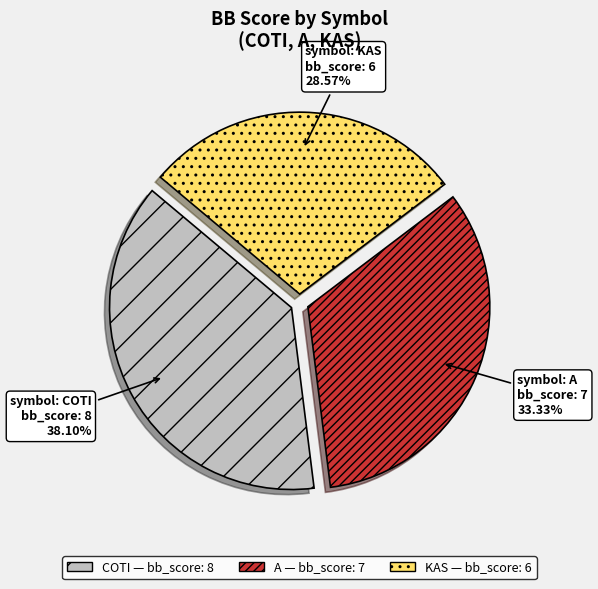

How many segments does this pie chart have?

3